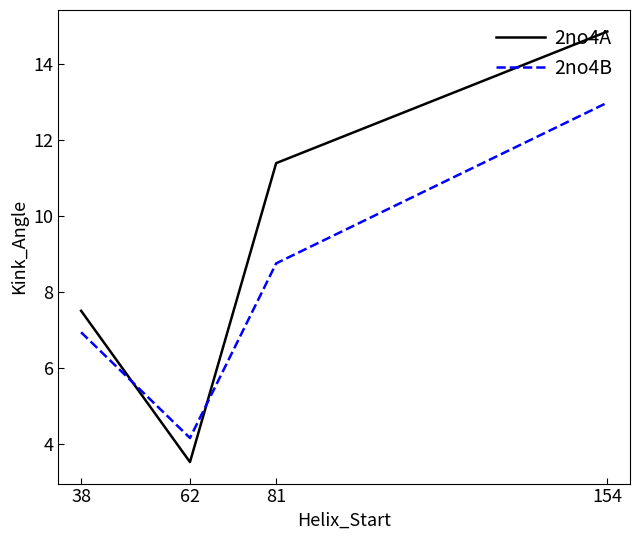

Rank the categories by 2no4A value from lowest to highest.

62, 38, 81, 154